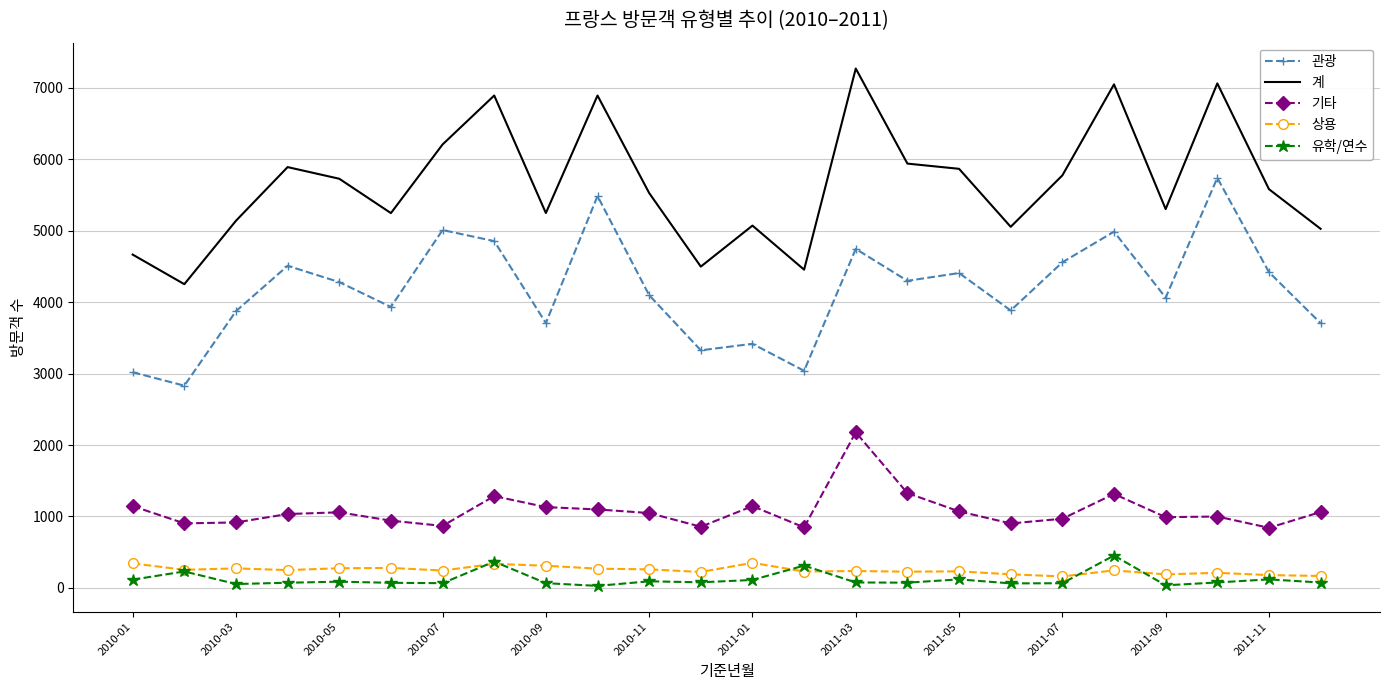

Rank the series by their maximum value, from highest to lowest.

계, 관광, 기타, 유학/연수, 상용